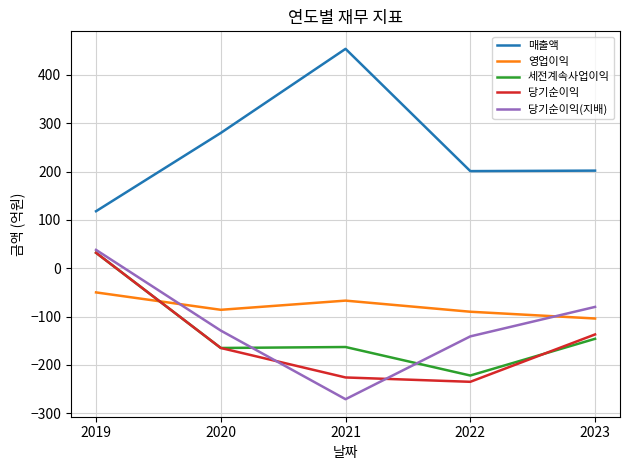

Where does the 당기순이익(지배) series first go above -129?

2019